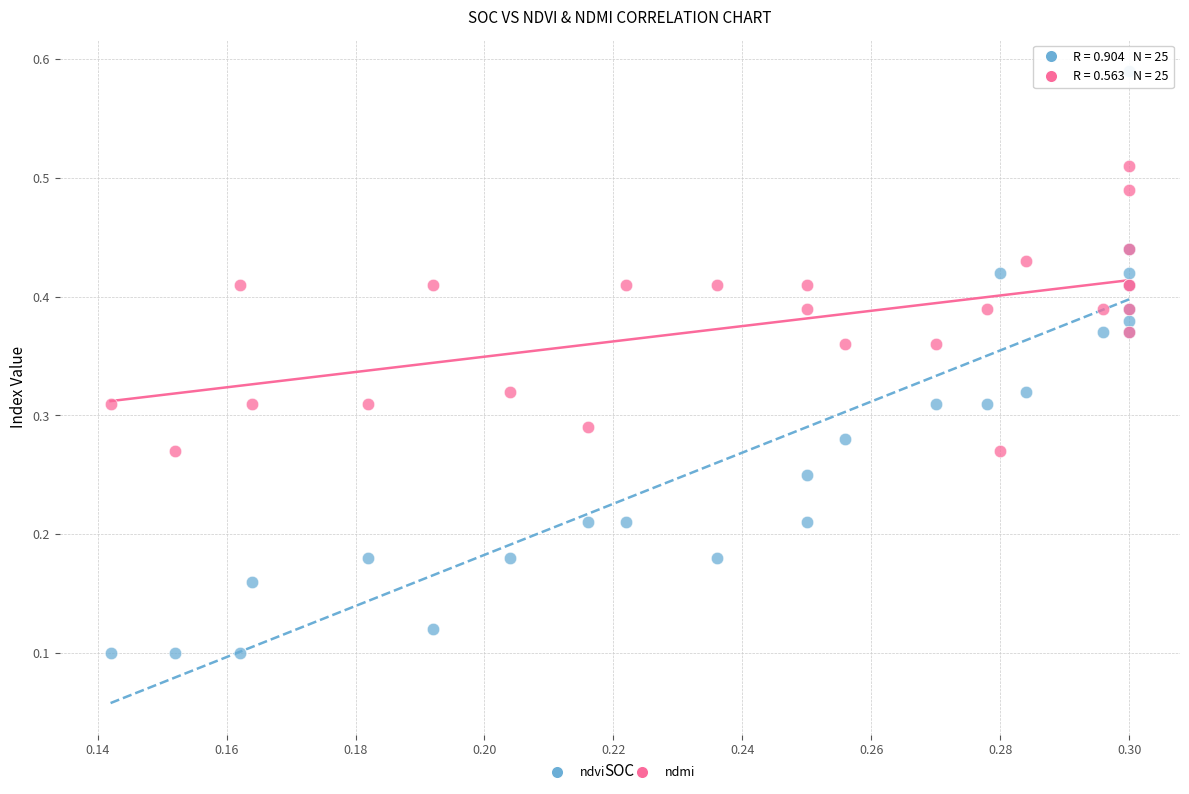

Which series contains the highest Y value?

ndvi